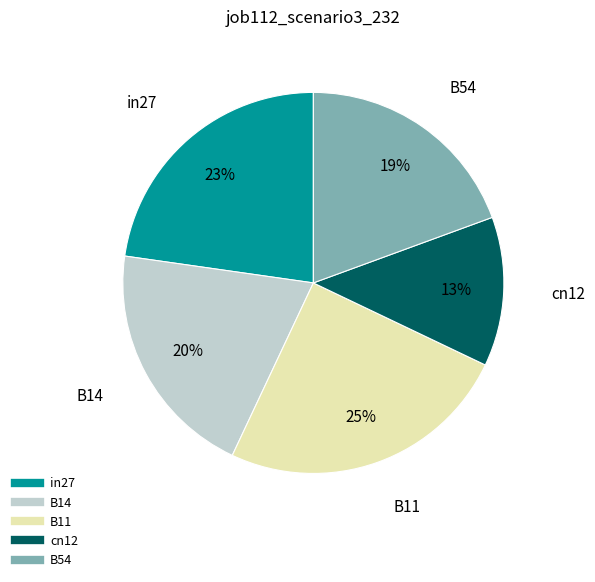

To the nearest percent, what is the average slice percentage?

20%